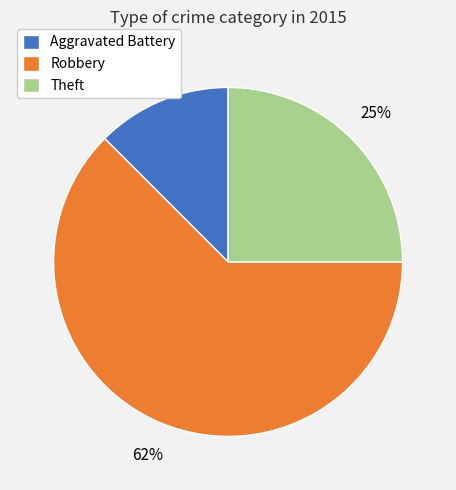

Do Robbery and Aggravated Battery together represent more than half of the pie?

Yes